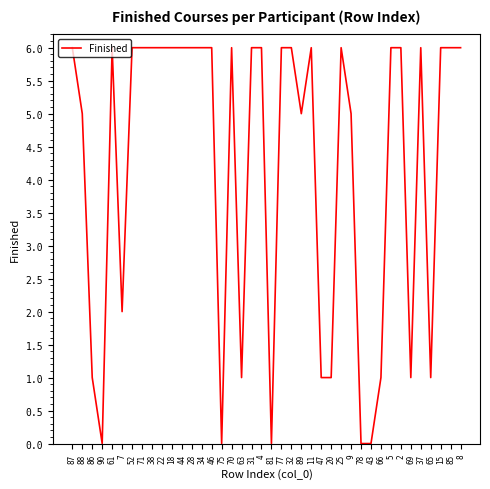

Reading left to right, extract all data points from this chart.

6	5	1	0	6	2	6	6	6	6	6	6	6	6	6	0	6	1	6	6	0	6	6	5	6	1	1	6	5	0	0	1	6	6	1	6	1	6	6	6